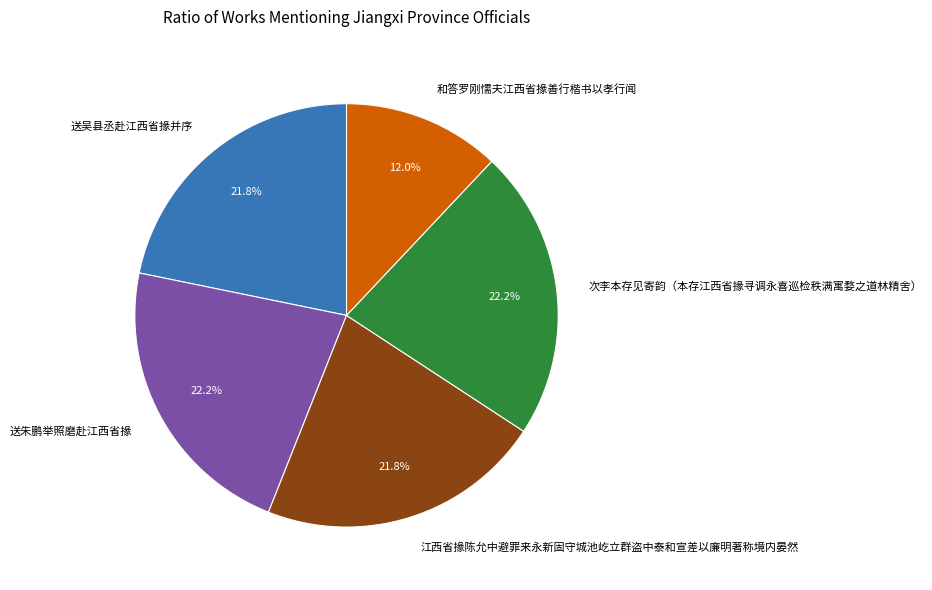

Which category has the smallest portion of the pie?

和答罗刚懦夫江西省掾善行楷书以孝行闻